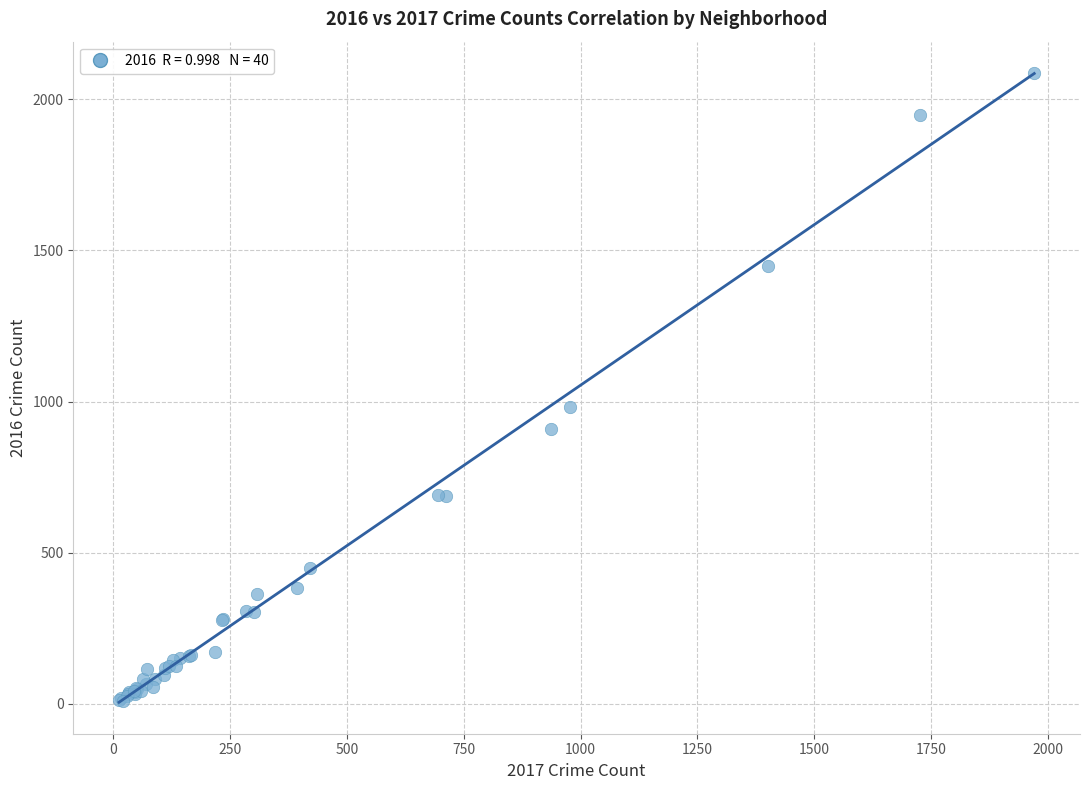

What Y value in the scatter plot is closest to 1048?

983